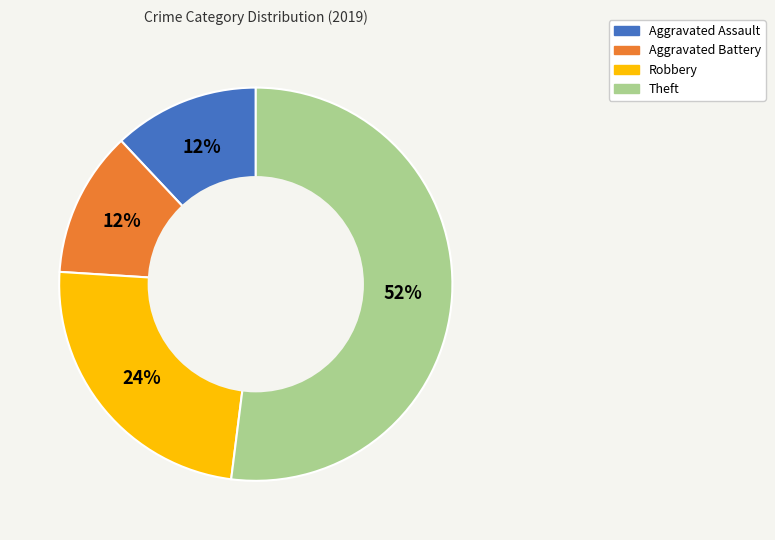

What is the largest slice in the pie chart?

Theft